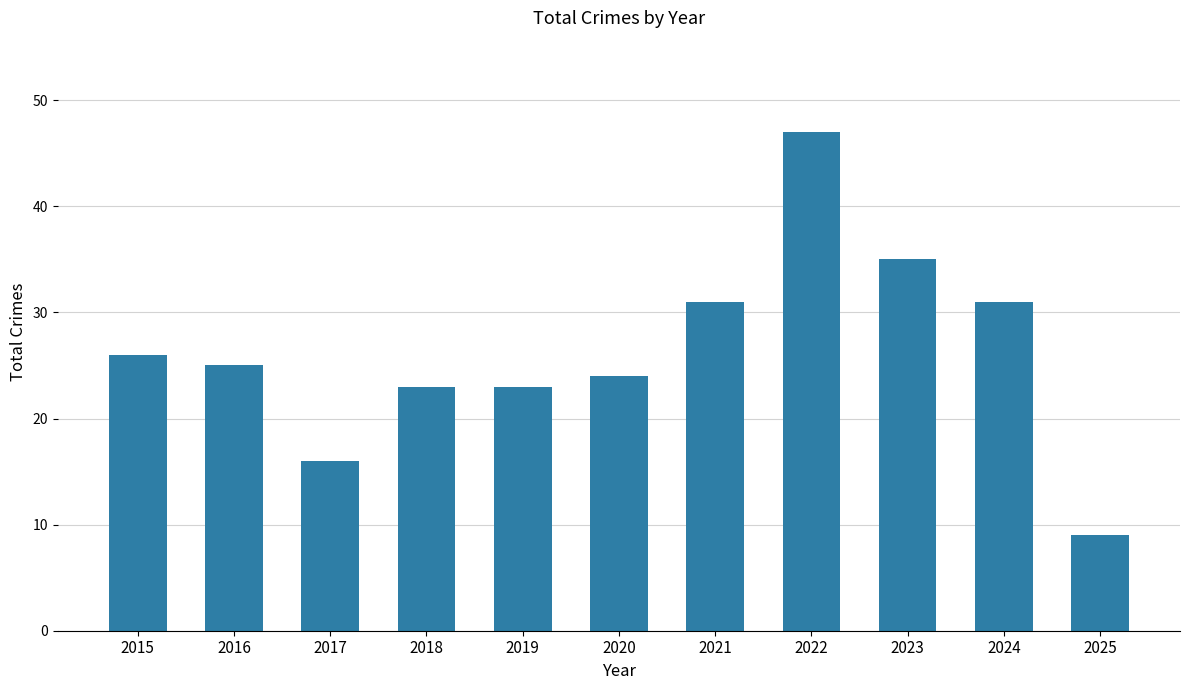

What is the sum of all values?

290